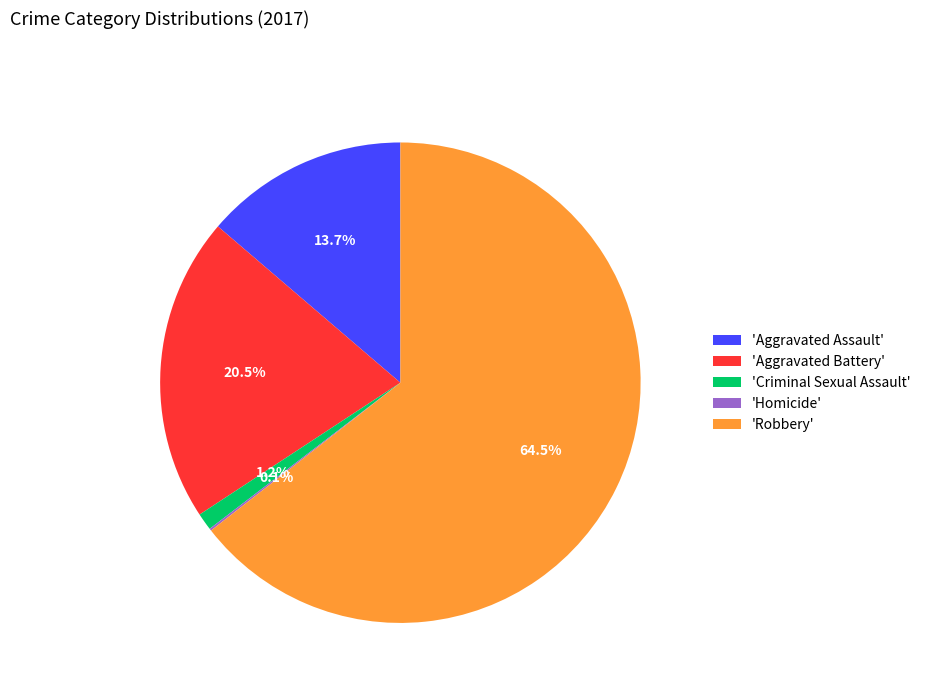

What is the total percentage of 'Criminal Sexual Assault' and 'Aggravated Battery'?

21.7%